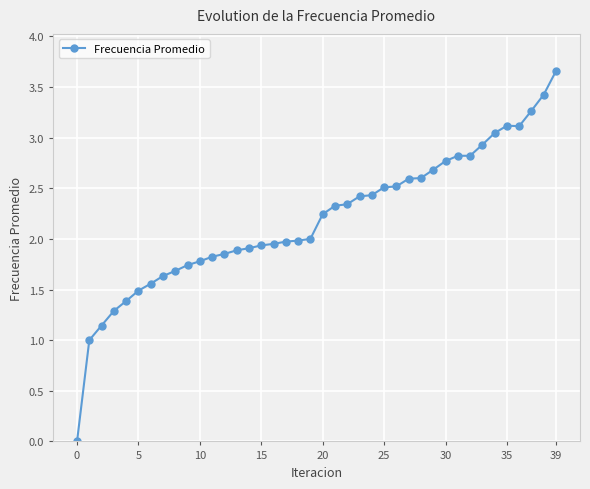

True or false: the data has more than 0 interior local peaks.

True